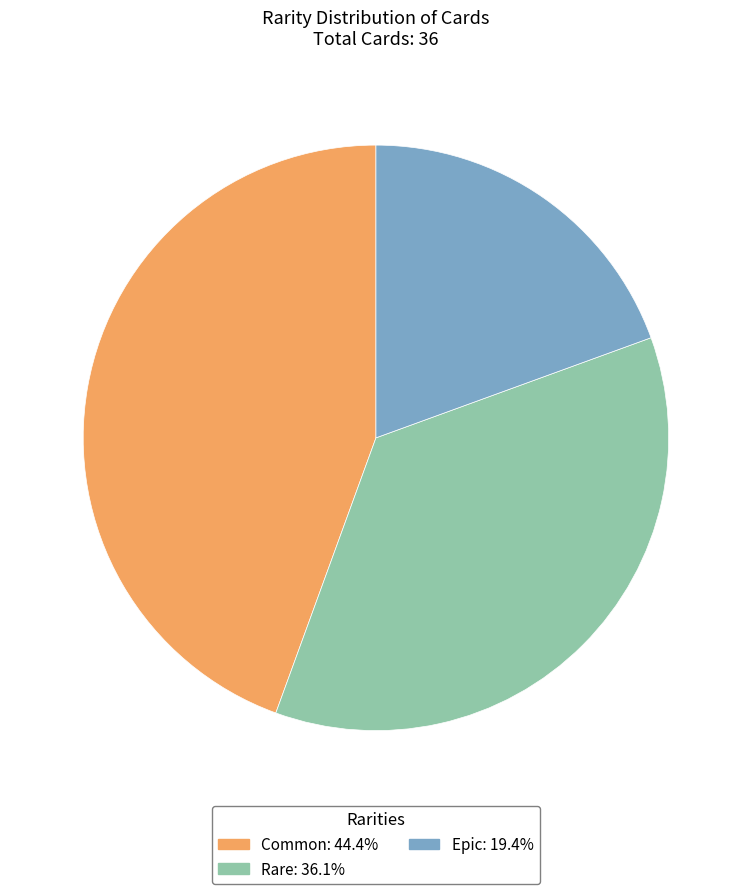

What is the ratio of the value at Rare to the value at Epic?

1.9